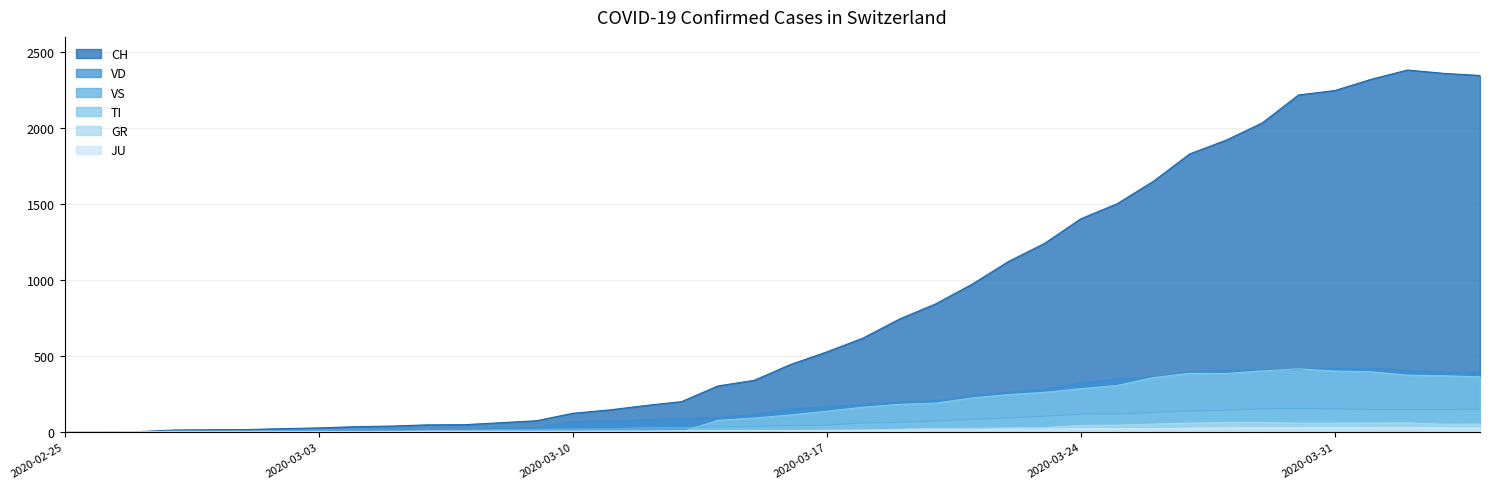

Between 2020-03-30 and 2020-03-13, which is larger?

2020-03-30